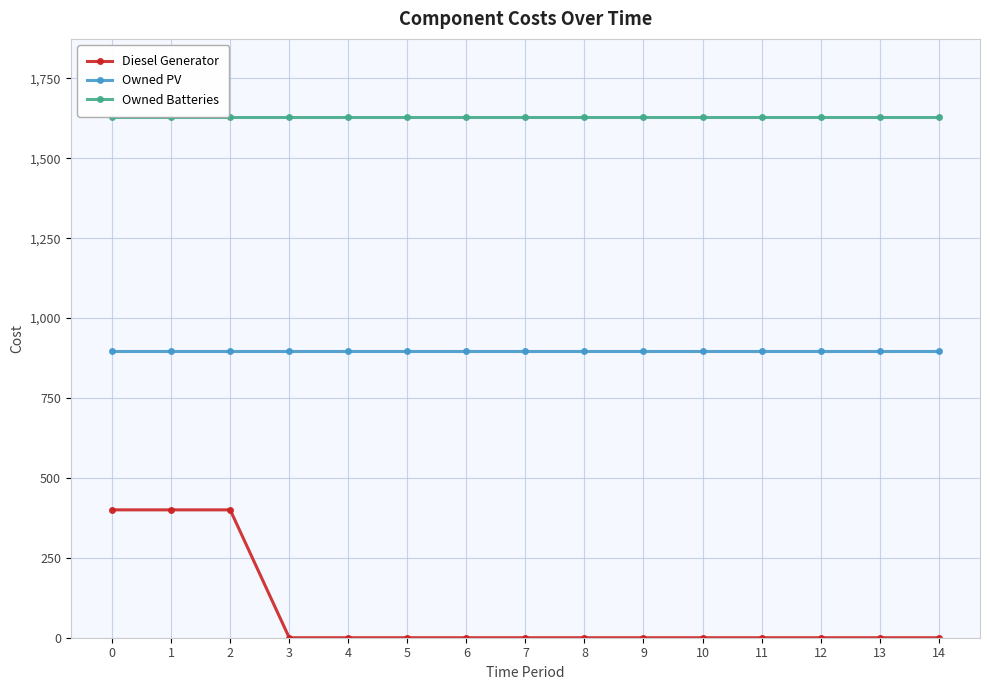

What is the value of the Owned Batteries point at the 1st from the left?

1629